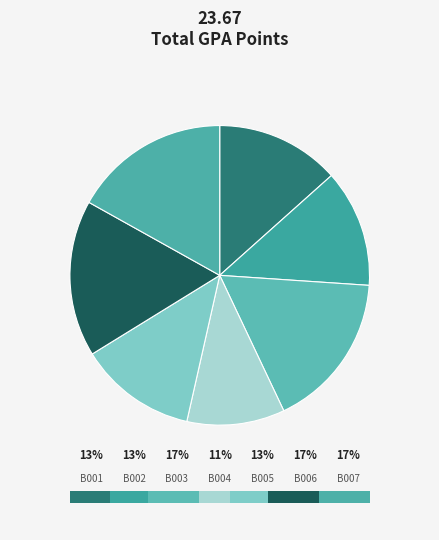

The B007 slice represents 9% of the pie. True or false?

False